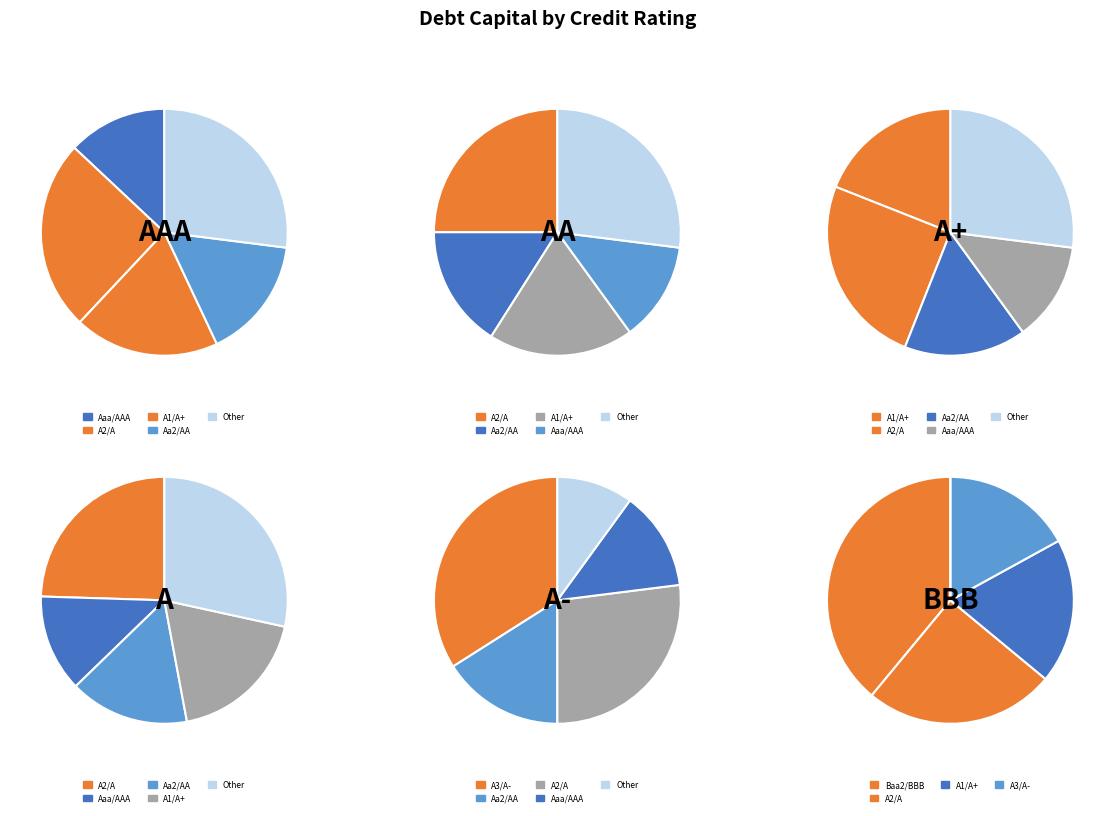

Is it true that A2/A is 17% of the pie?

True